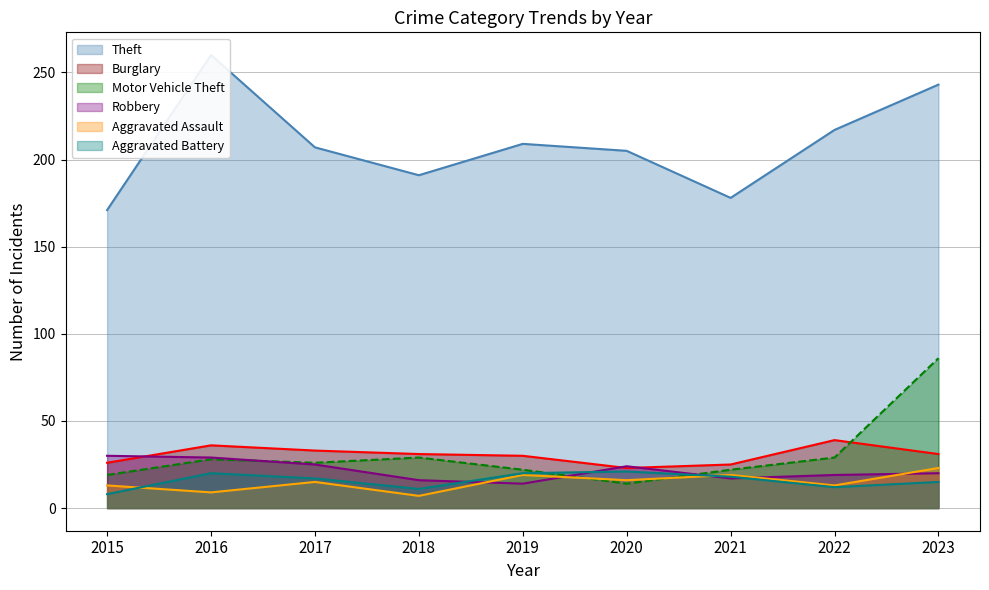

True or false: Theft and Motor Vehicle Theft cross at least once.

False